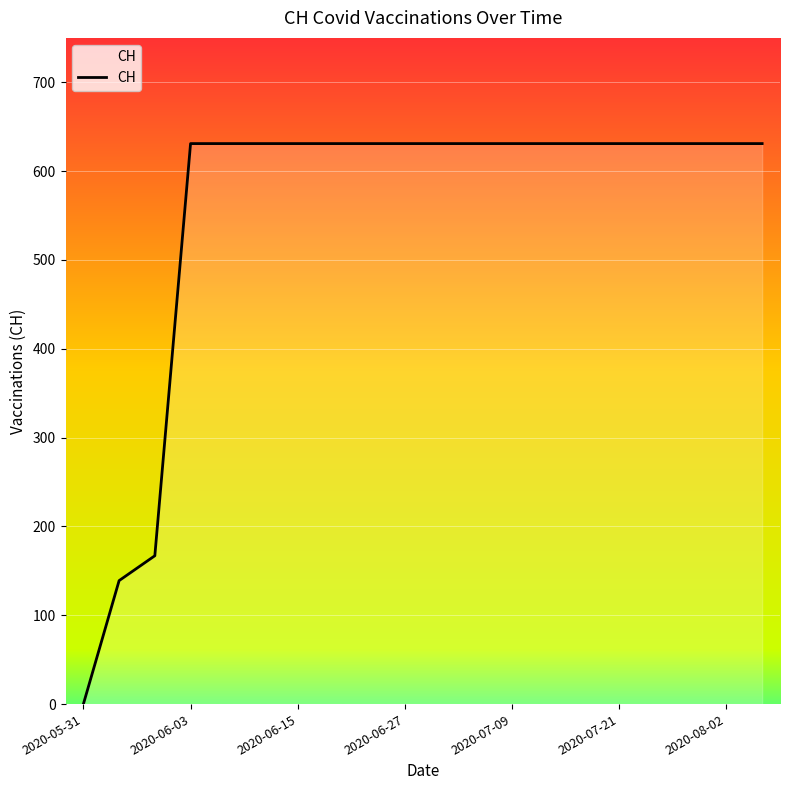

What is the difference between the maximum and minimum values?

631